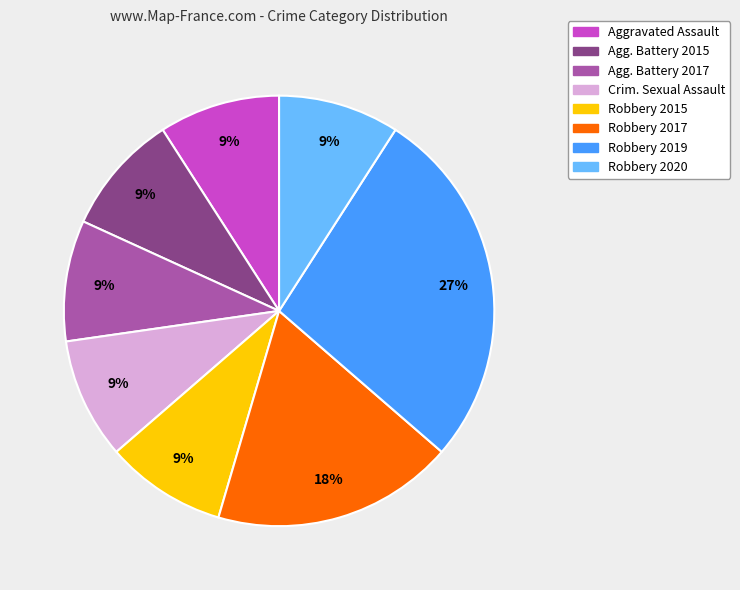

Is there any slice that represents more than half of the pie?

No